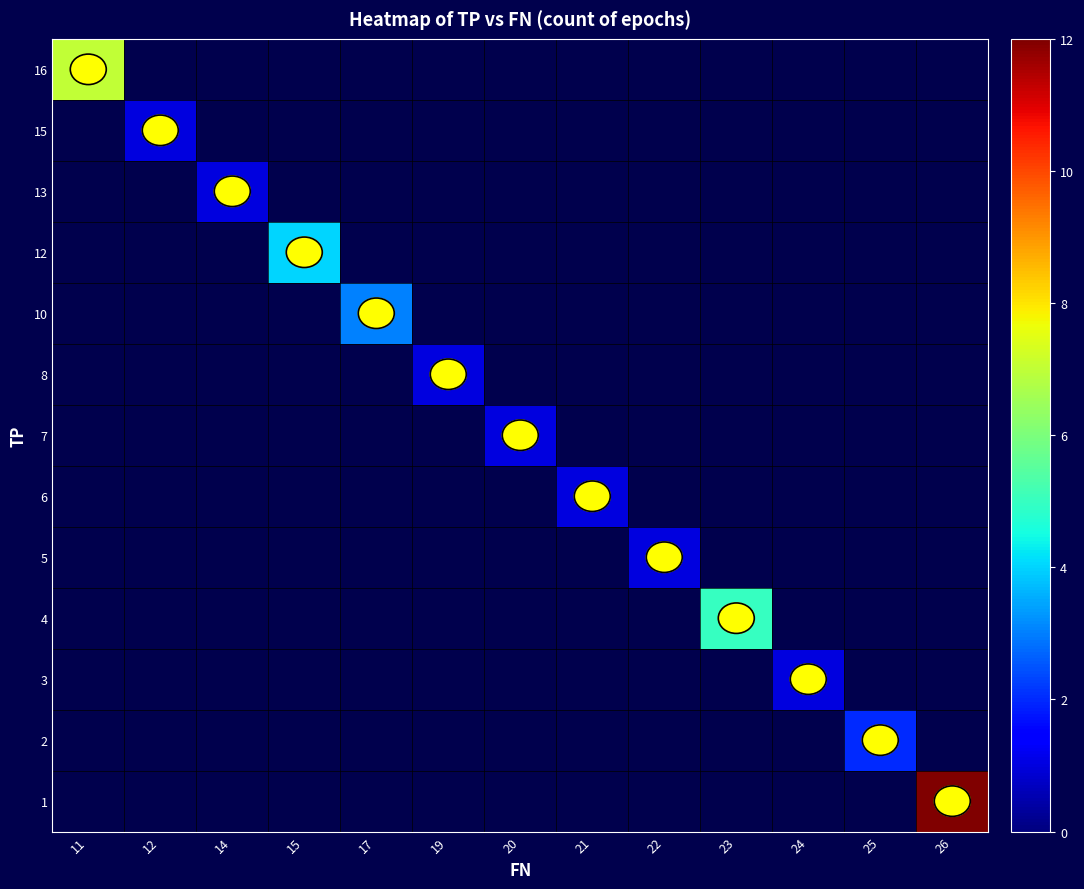

Between 5 and 3, which is larger?

3